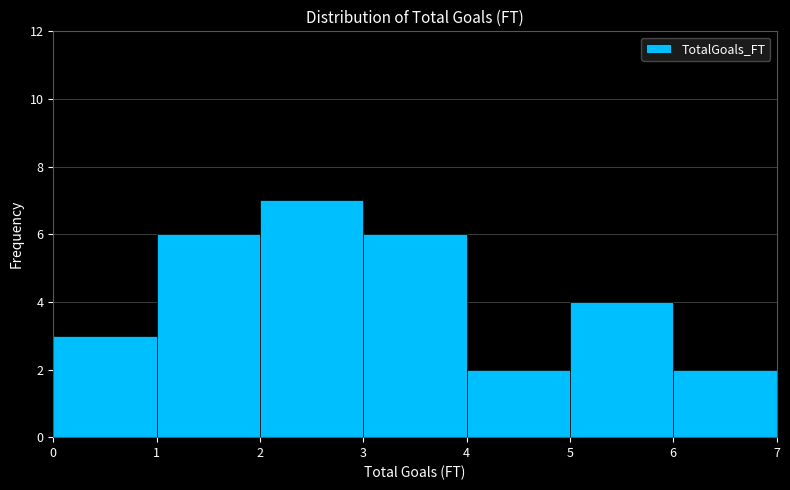

Reading left to right, transcribe this chart: for each bar, give the range it covers on the x-axis and its height. The values are not printed on the chart, so give them approximately, as read against the axis.

0 to 1: 3
1 to 2: 6
2 to 3: 7
3 to 4: 6
4 to 5: 2
5 to 6: 4
6 to 7: 2